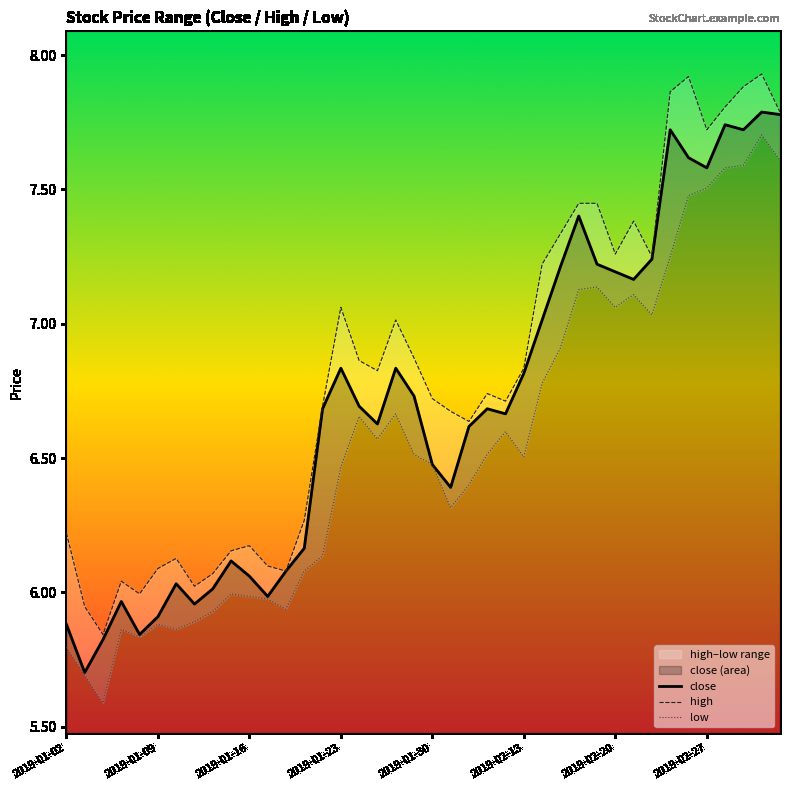

What is the difference between the second highest and minimum values in the low series?

2.0